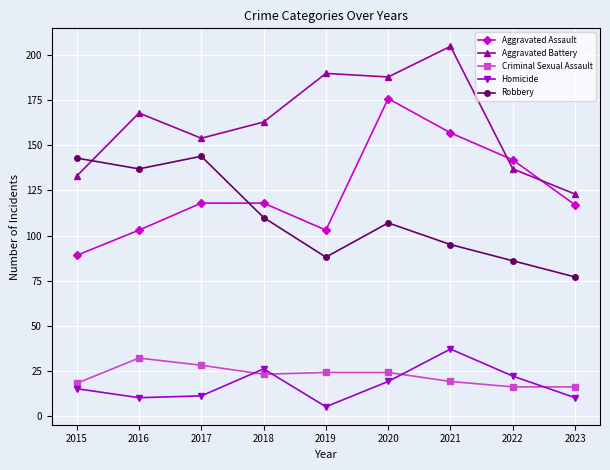

How many data points in Criminal Sexual Assault are less than 23?

4